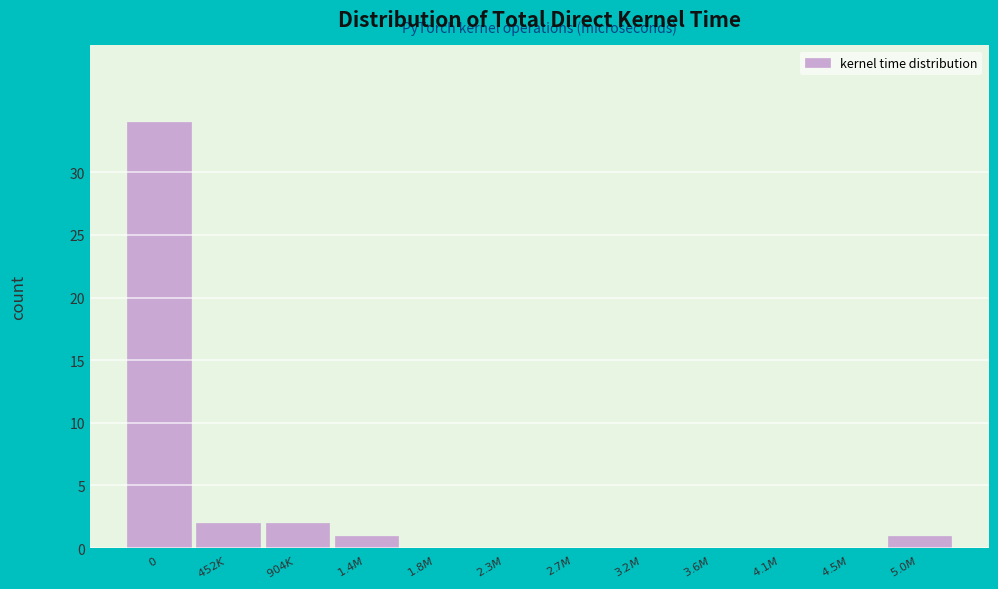

What is the greatest value displayed?

34